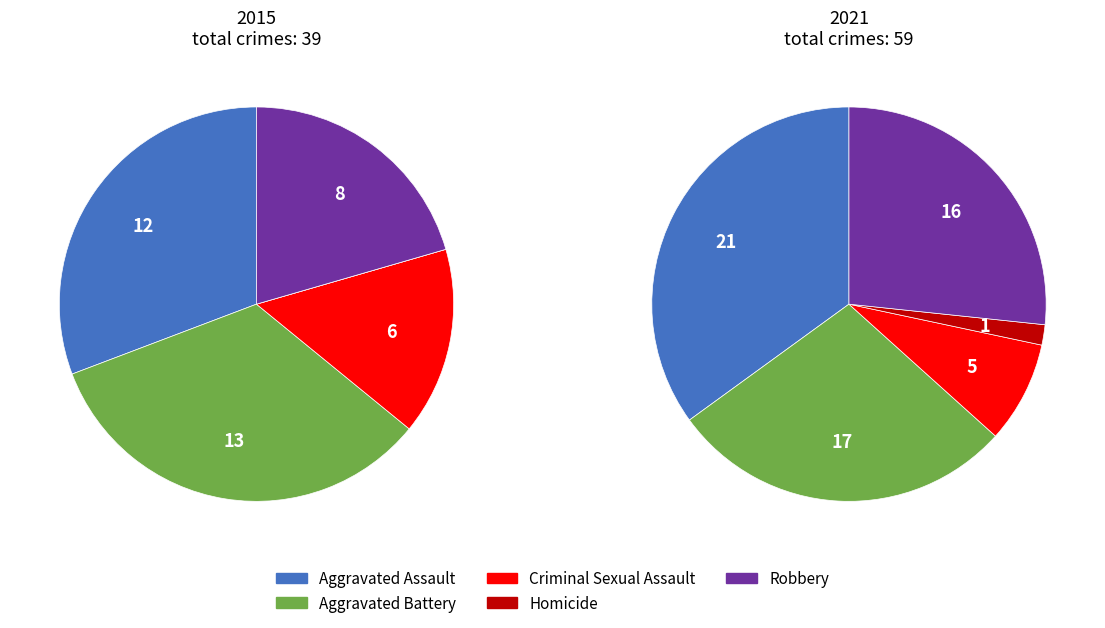

How much of the chart is everything except Aggravated Battery?

71.7%